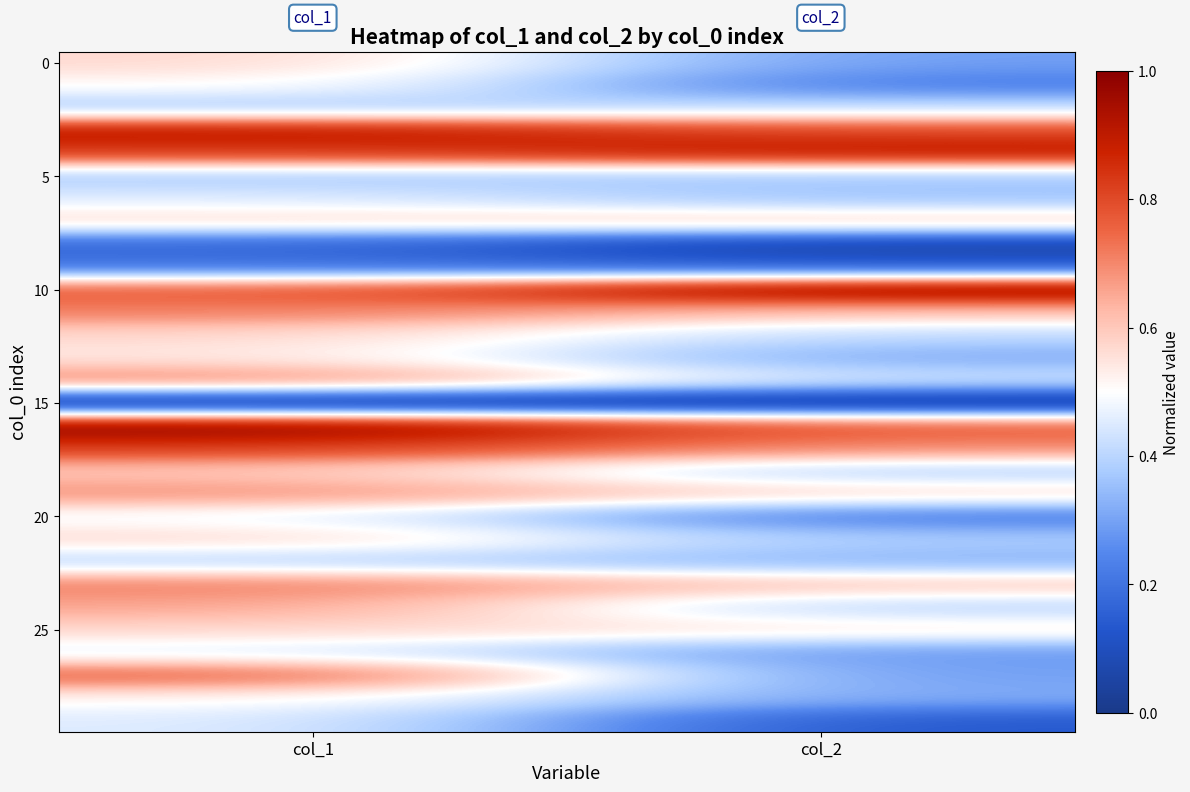

Which has a higher value, col_2 or col_1?

col_1